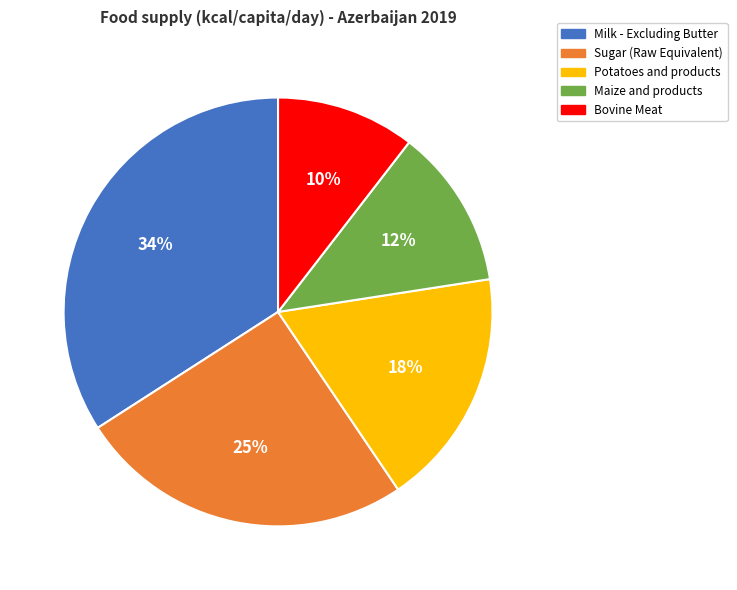

The Bovine Meat slice represents 10% of the pie. True or false?

True